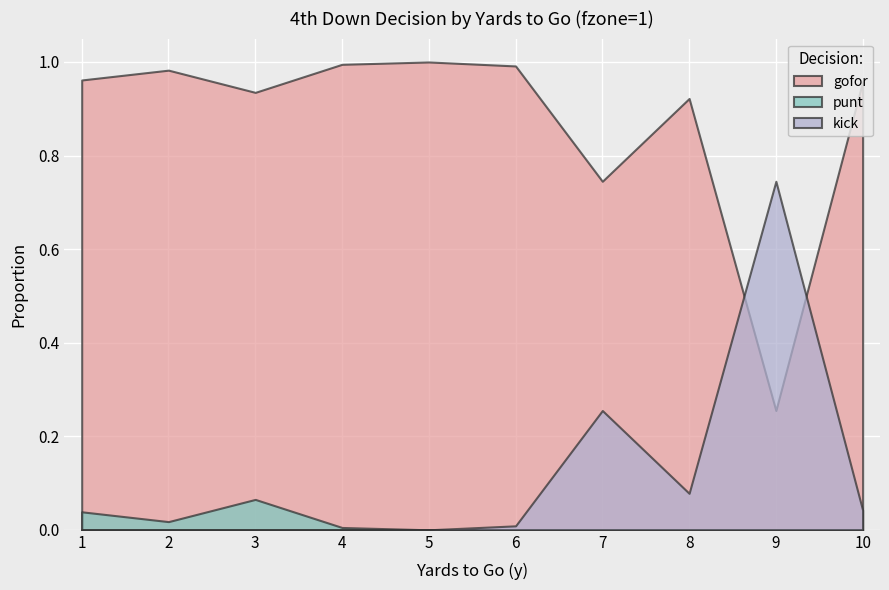

In punt, how many points are higher than both neighbors (excluding endpoints)?

1